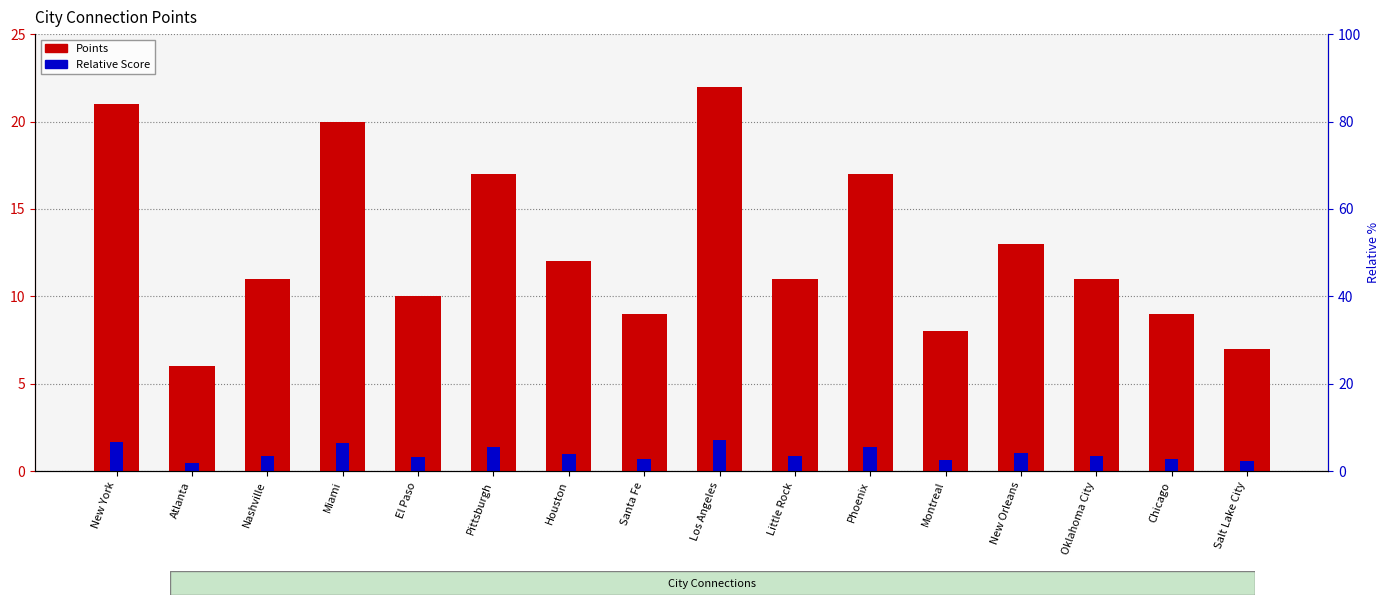

What are all the series names shown in the legend?

Points, Relative Score